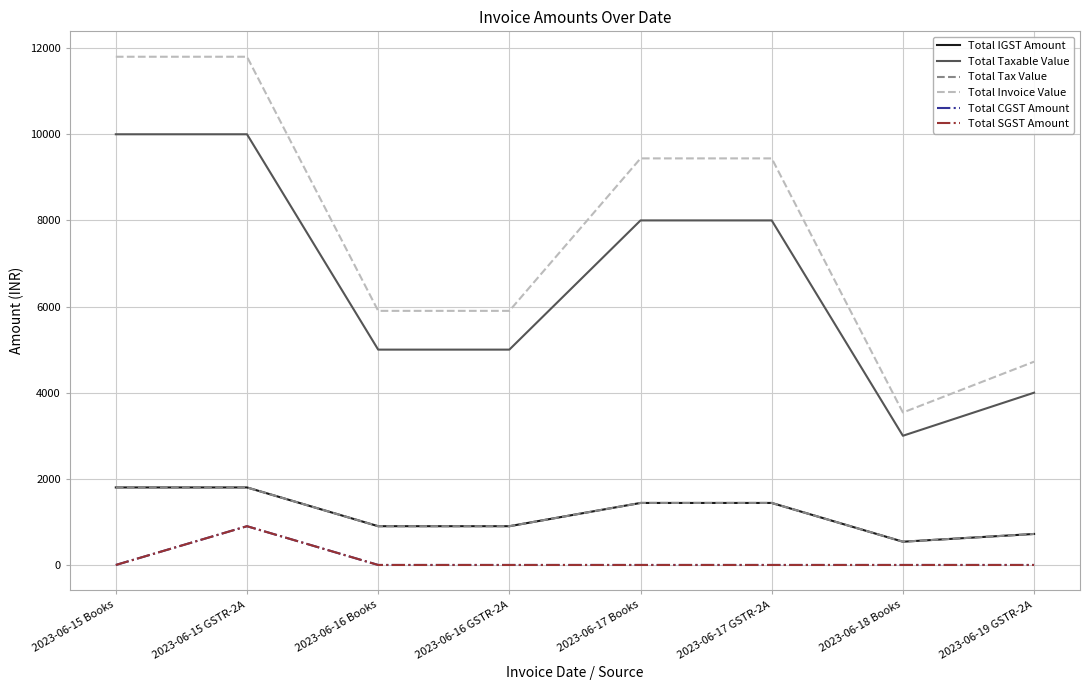

What is the difference between the Total IGST Amount values at 2023-06-16 Books and 2023-06-15 Books?

900